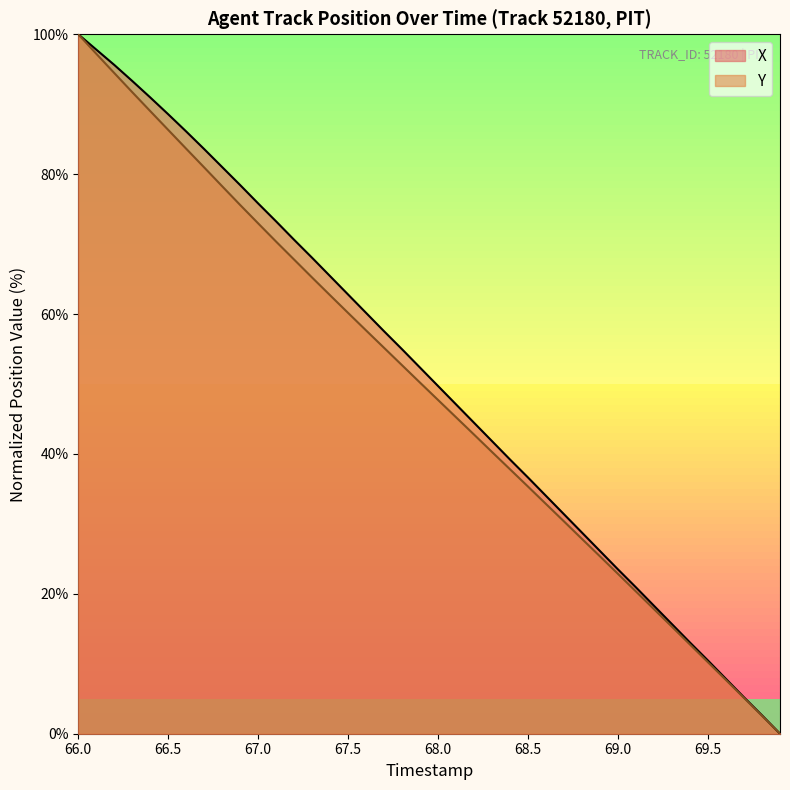

What is the total value across all series at 67.0?

148.8